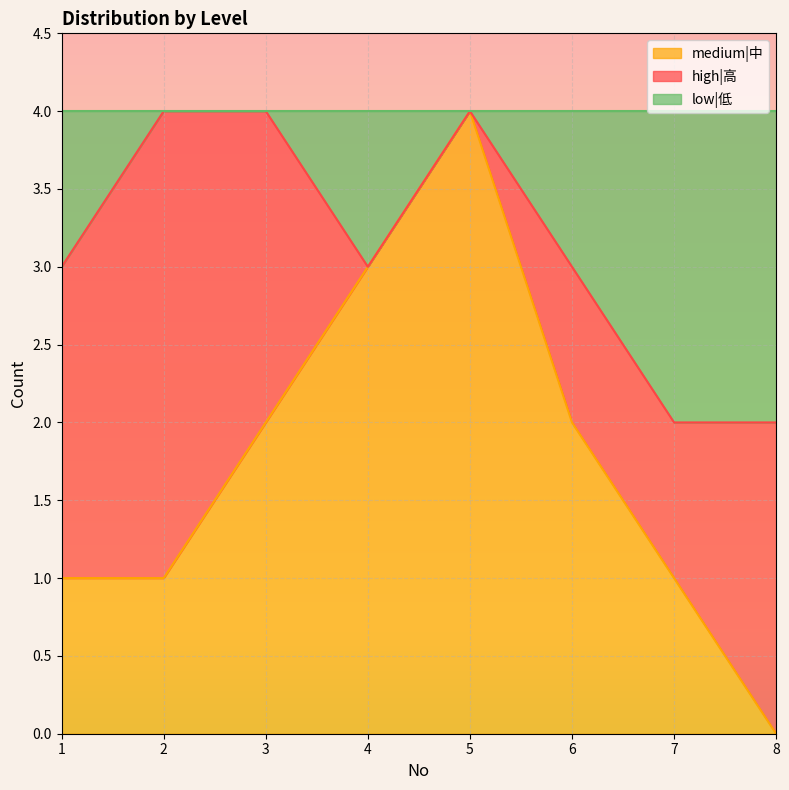

How many interior local peaks does the medium|中 series have?

1